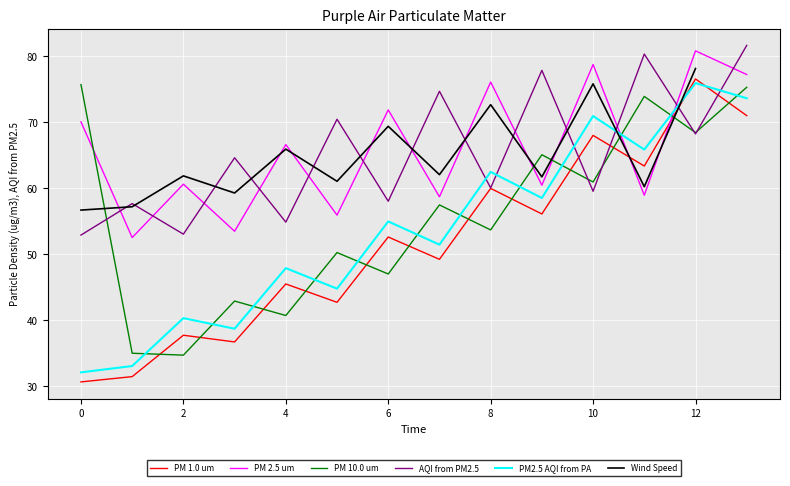

True or false: PM 2.5 um and PM 1.0 um cross at least once.

True